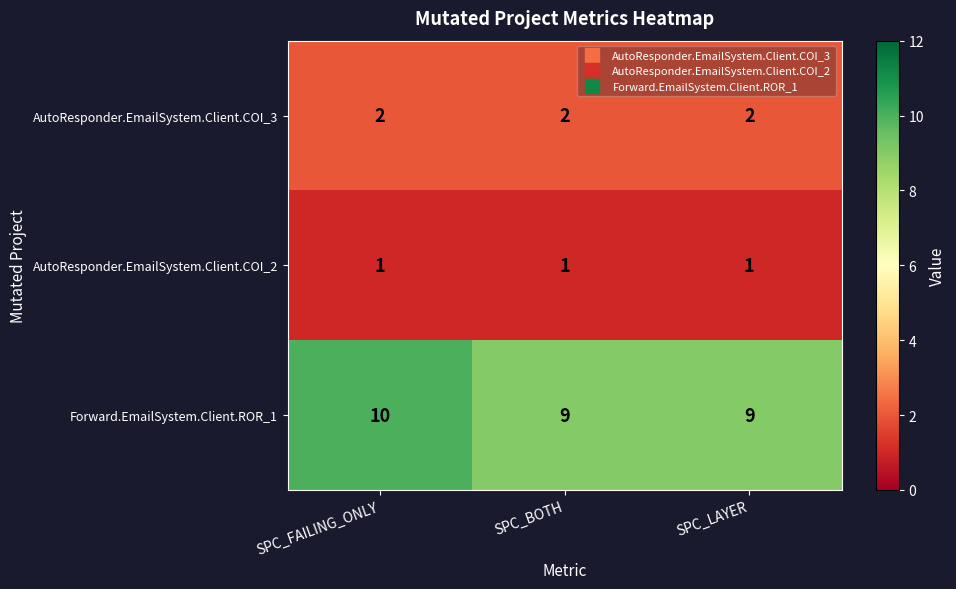

Reading right to left, what are all the values shown in this chart?

AutoResponder.EmailSystem.Client.COI_3: SPC_LAYER=2	SPC_BOTH=2	SPC_FAILING_ONLY=2
AutoResponder.EmailSystem.Client.COI_2: SPC_LAYER=1	SPC_BOTH=1	SPC_FAILING_ONLY=1
Forward.EmailSystem.Client.ROR_1: SPC_LAYER=9	SPC_BOTH=9	SPC_FAILING_ONLY=10